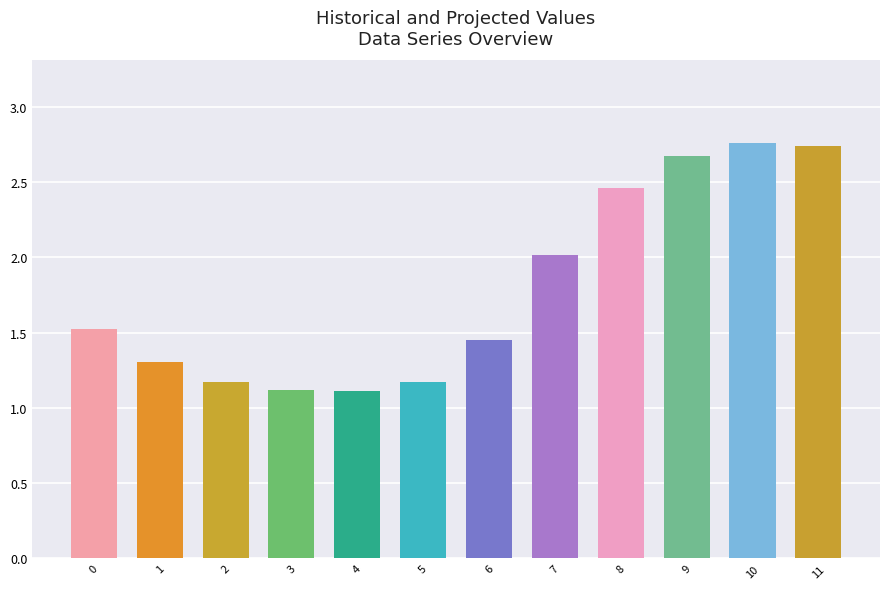

What is the value of the 6th bar from the left?

1.2